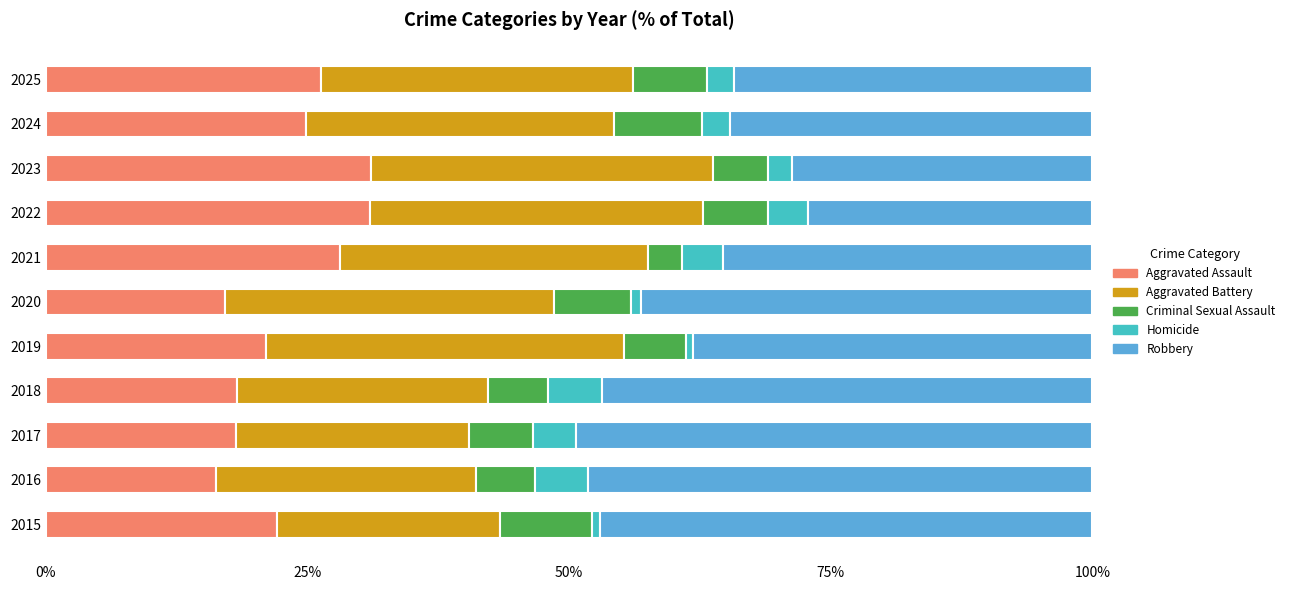

What is the lowest value of the Aggravated Assault series?

16.2